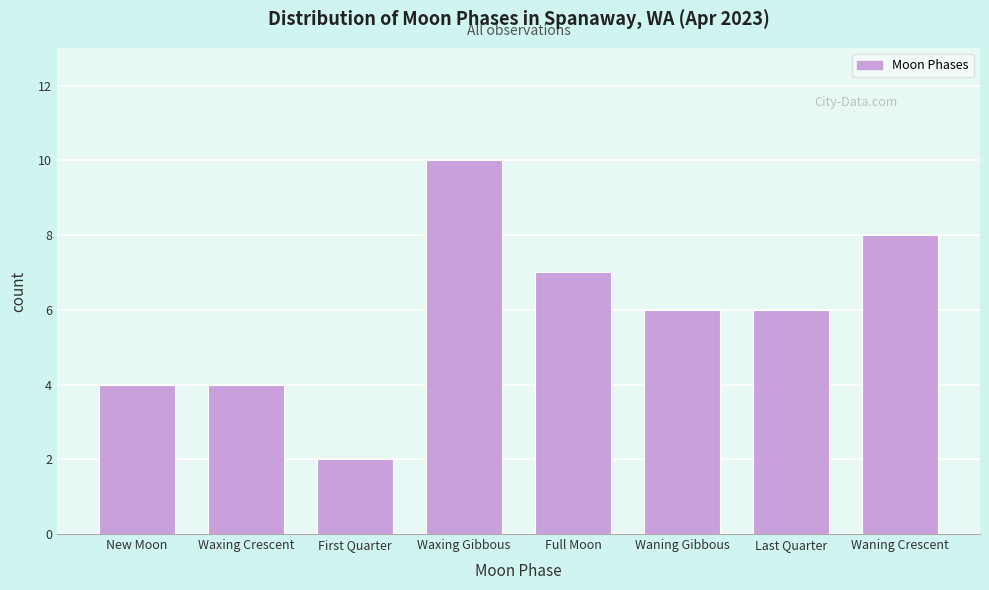

Reading right to left, list all the values displayed in this chart.

Waning Crescent=8	Last Quarter=6	Waning Gibbous=6	Full Moon=7	Waxing Gibbous=10	First Quarter=2	Waxing Crescent=4	New Moon=4